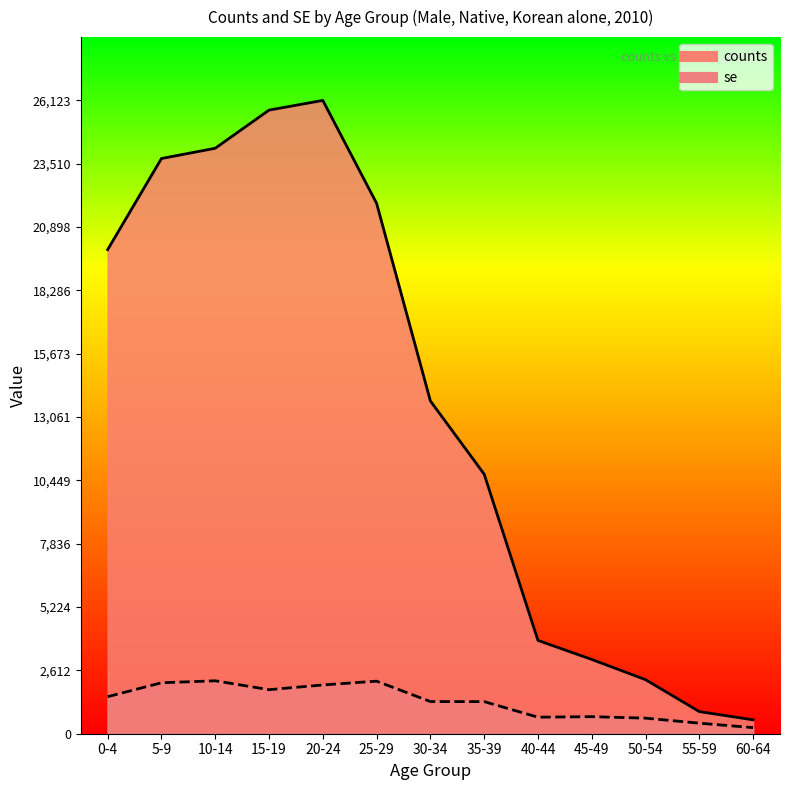

What is the sum of the counts values at 30-34 and 10-14?

37877.0